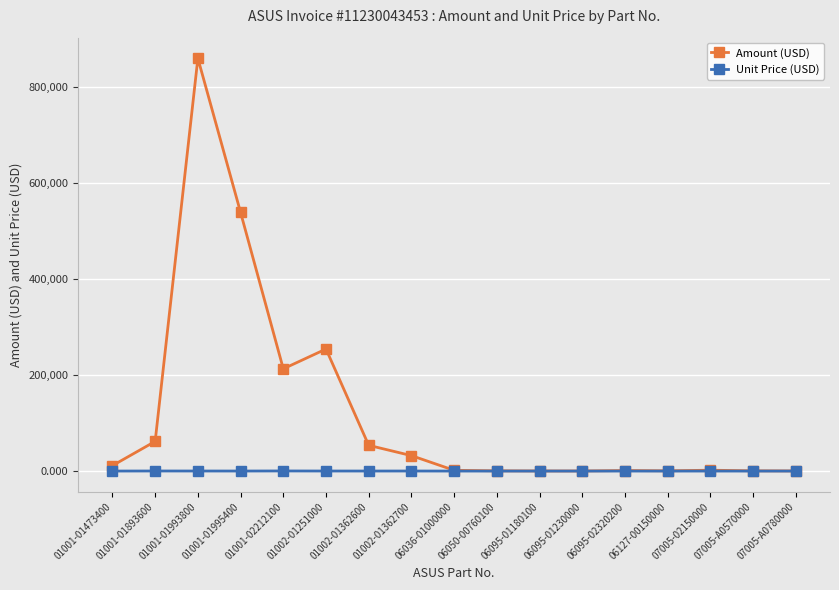

Which series has the largest range (max minus min)?

Amount (USD)